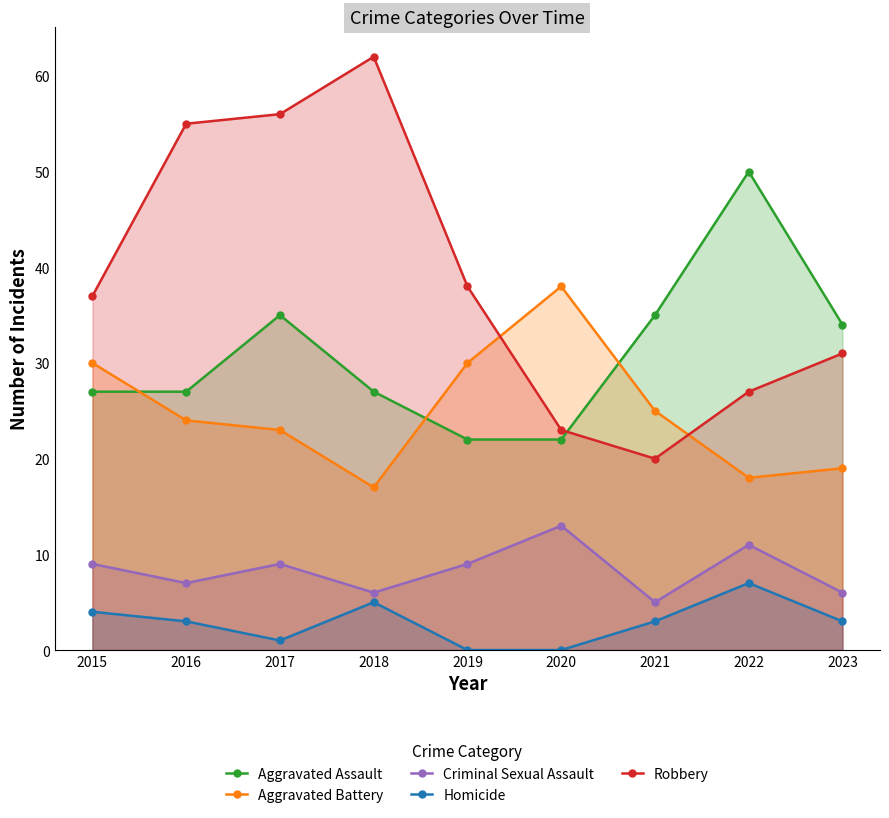

True or false: Aggravated Battery has a value of 23 at 2017.

True